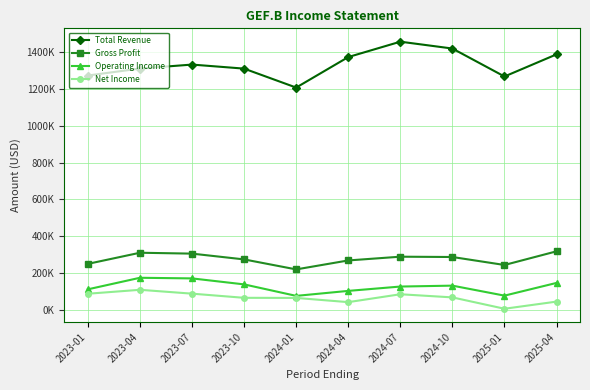

What is the maximum value shown in the chart?

1454200